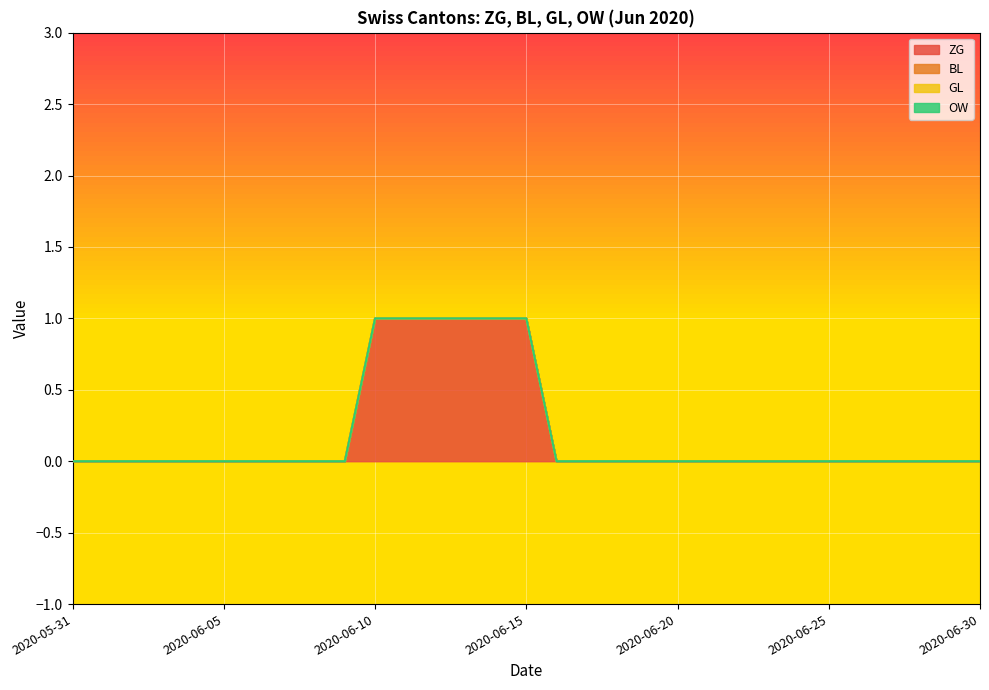

Count the ZG values in the range 0 to 1.

31